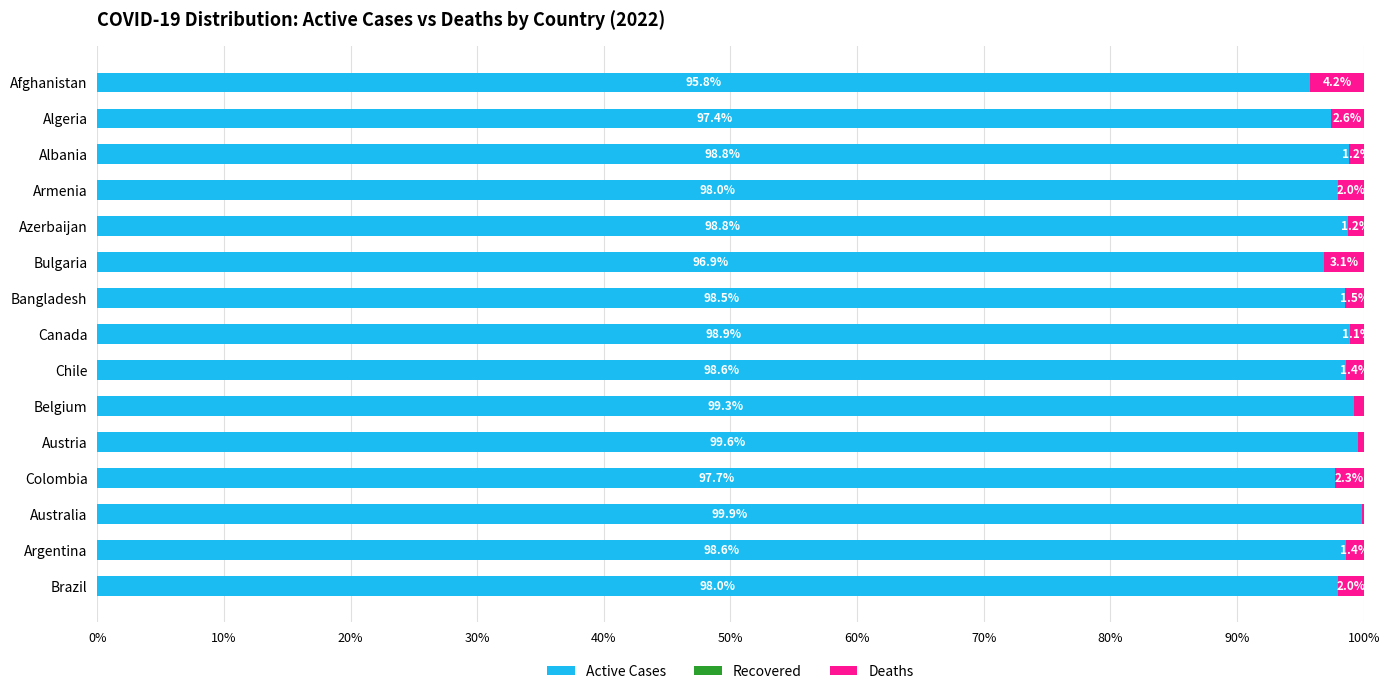

At which label is Active Cases closest to 97?

Bulgaria